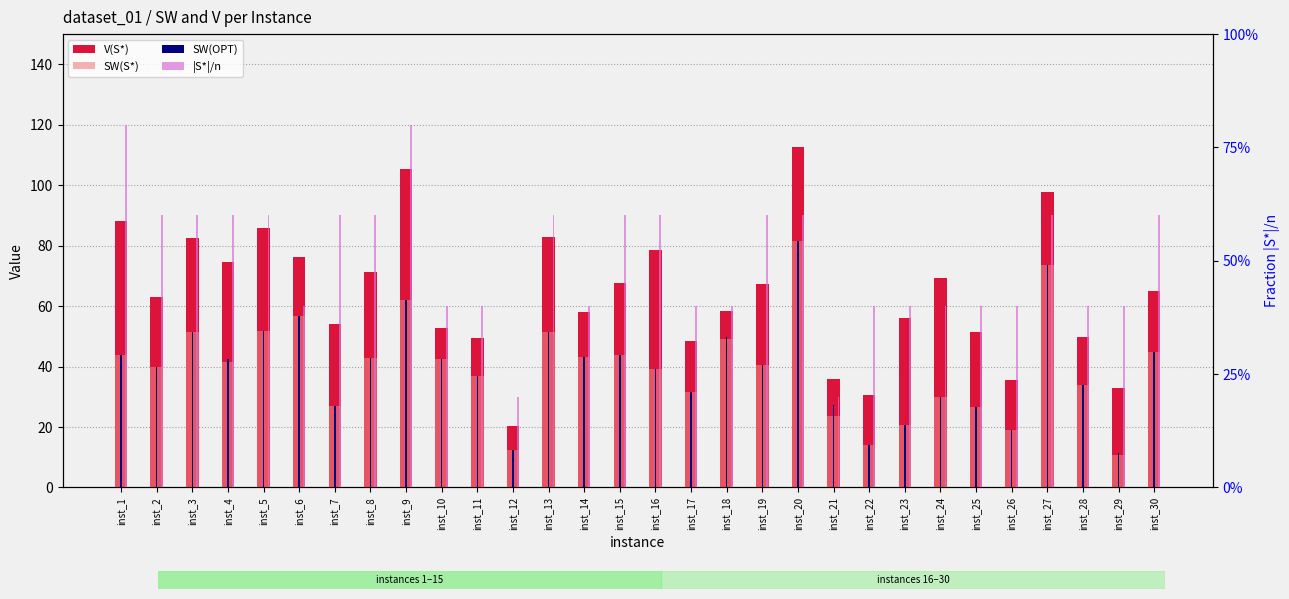

What is the value of the |S*|/n bar at the 1st from the left?

0.8